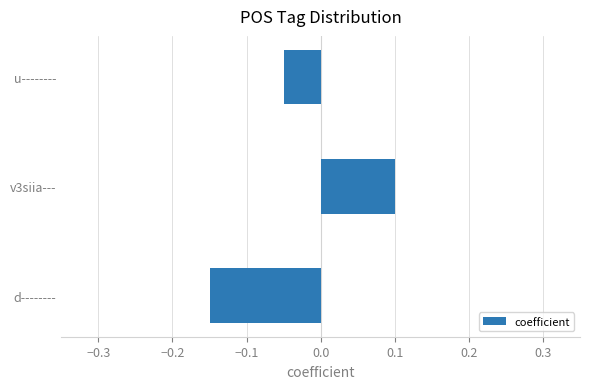

Which has a higher value, u-------- or d--------?

u--------